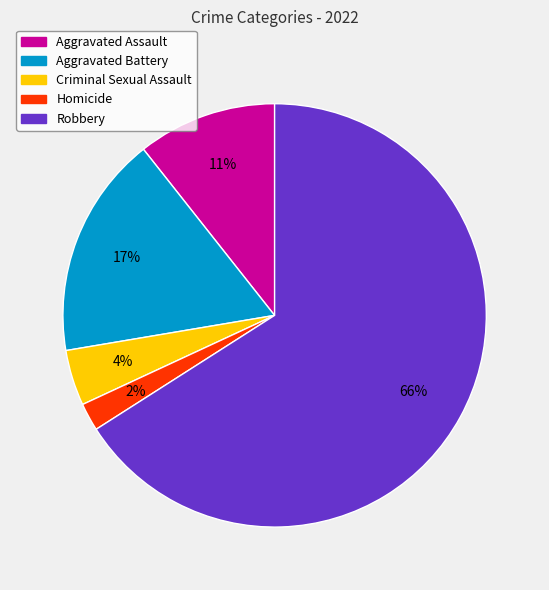

Count the number of slices in the pie.

5